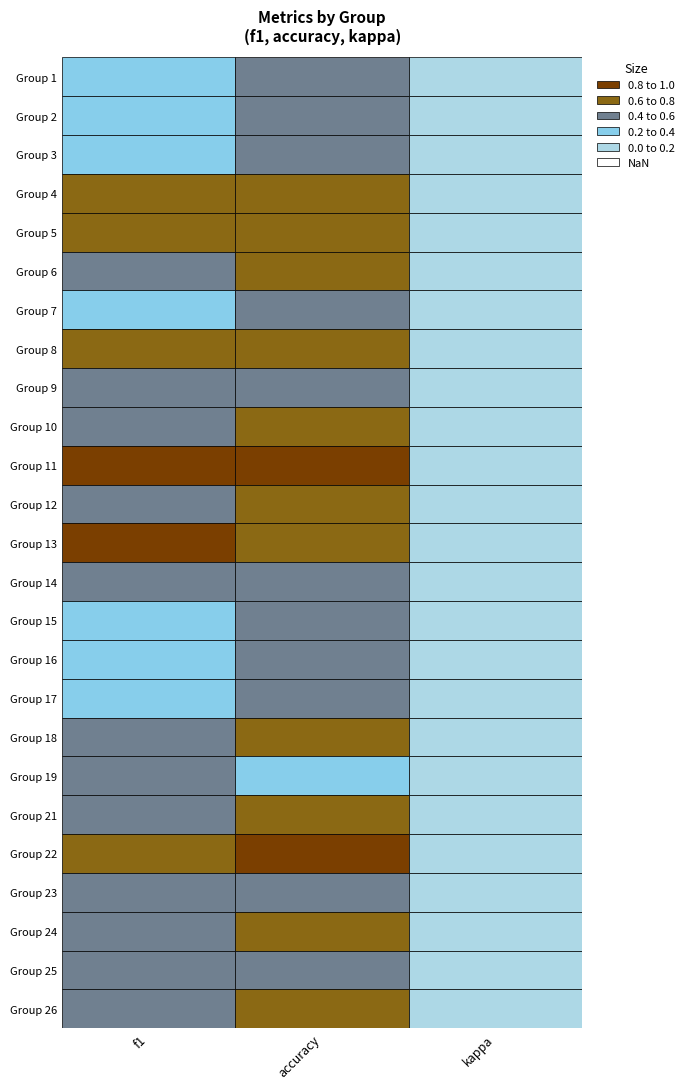

The accuracy series shows 1.0 at 9. True or false?

False